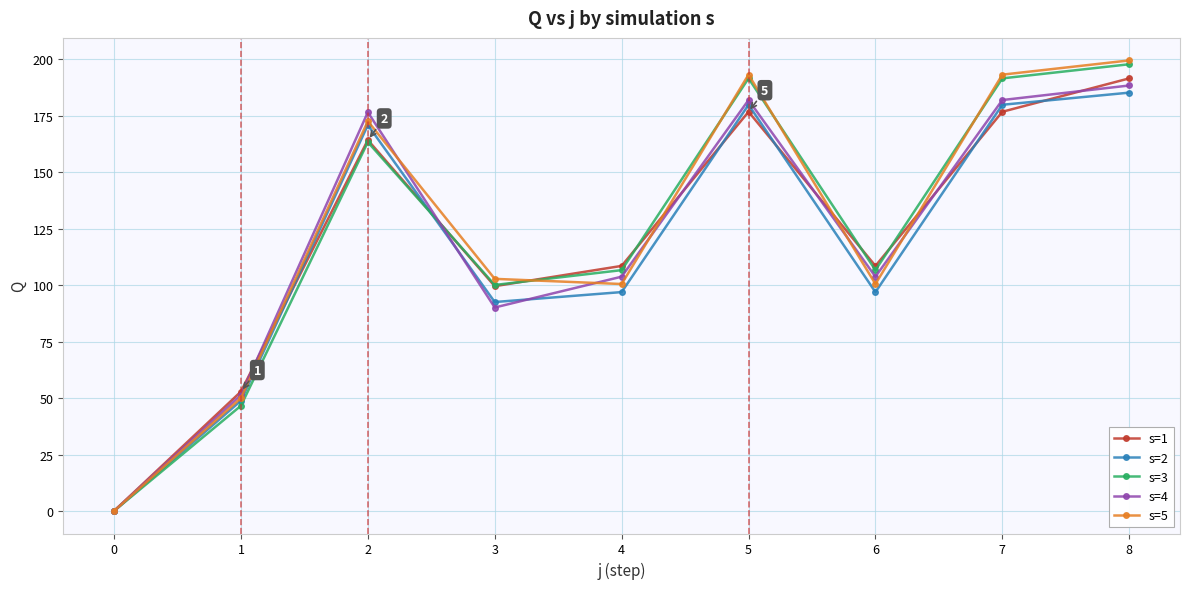

What is the sum of the s=5 values at 7 and 4?

293.7